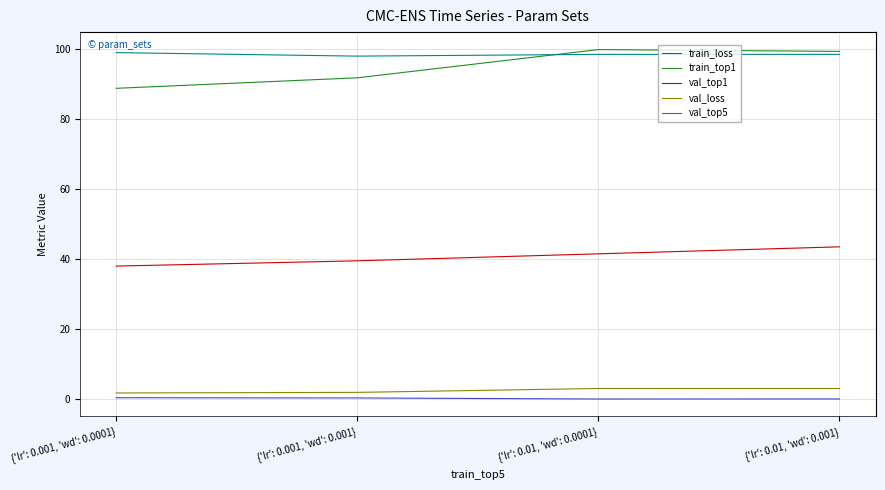

Is the value of train_top1 at {'lr': 0.001, 'wd': 0.0001} greater than the value of train_loss at {'lr': 0.01, 'wd': 0.001}?

Yes